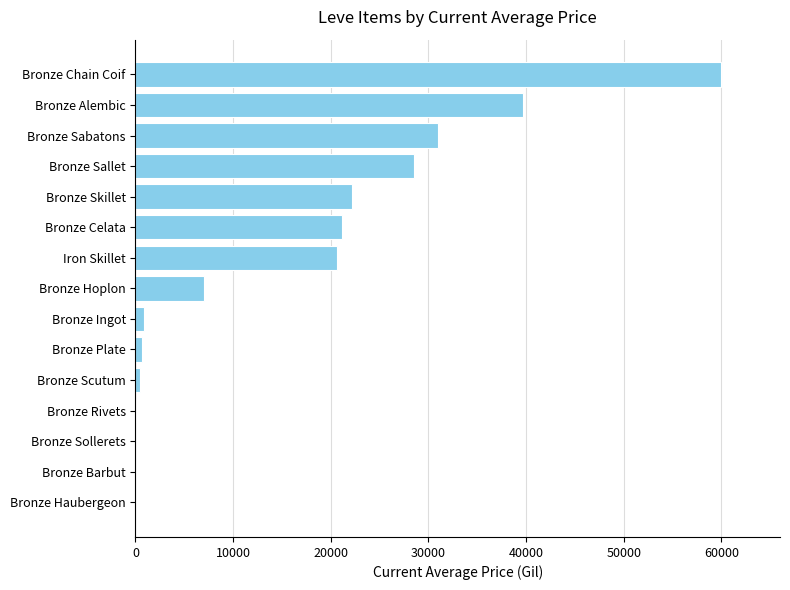

What is the greatest value displayed?

60000.0